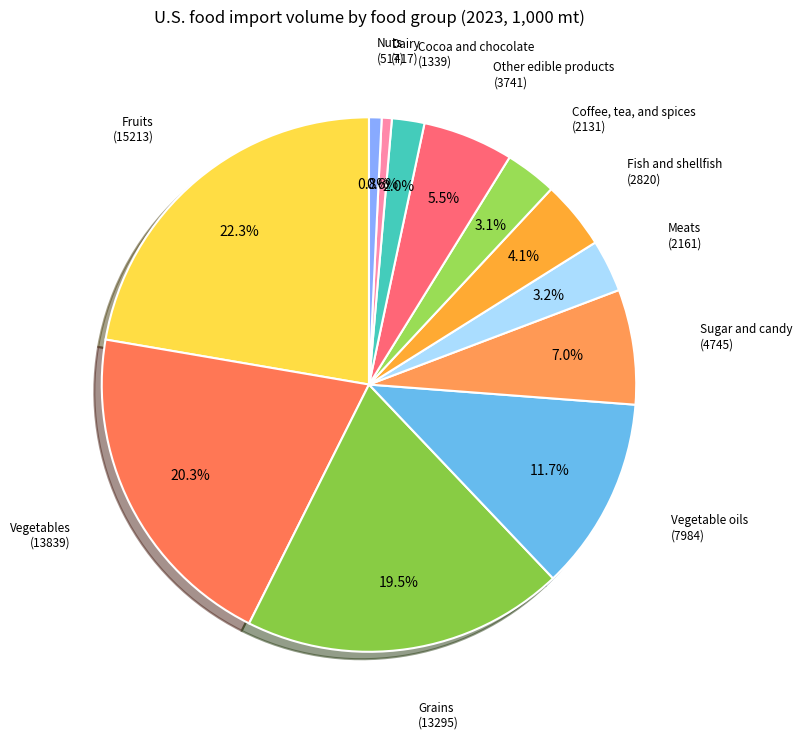

How many slices are in this pie chart?

12